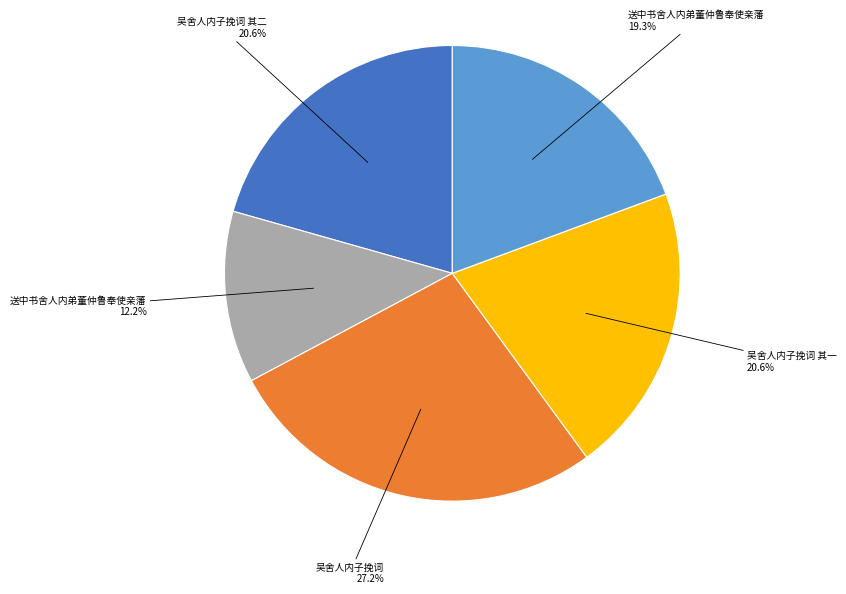

Is there any slice that represents more than half of the pie?

No